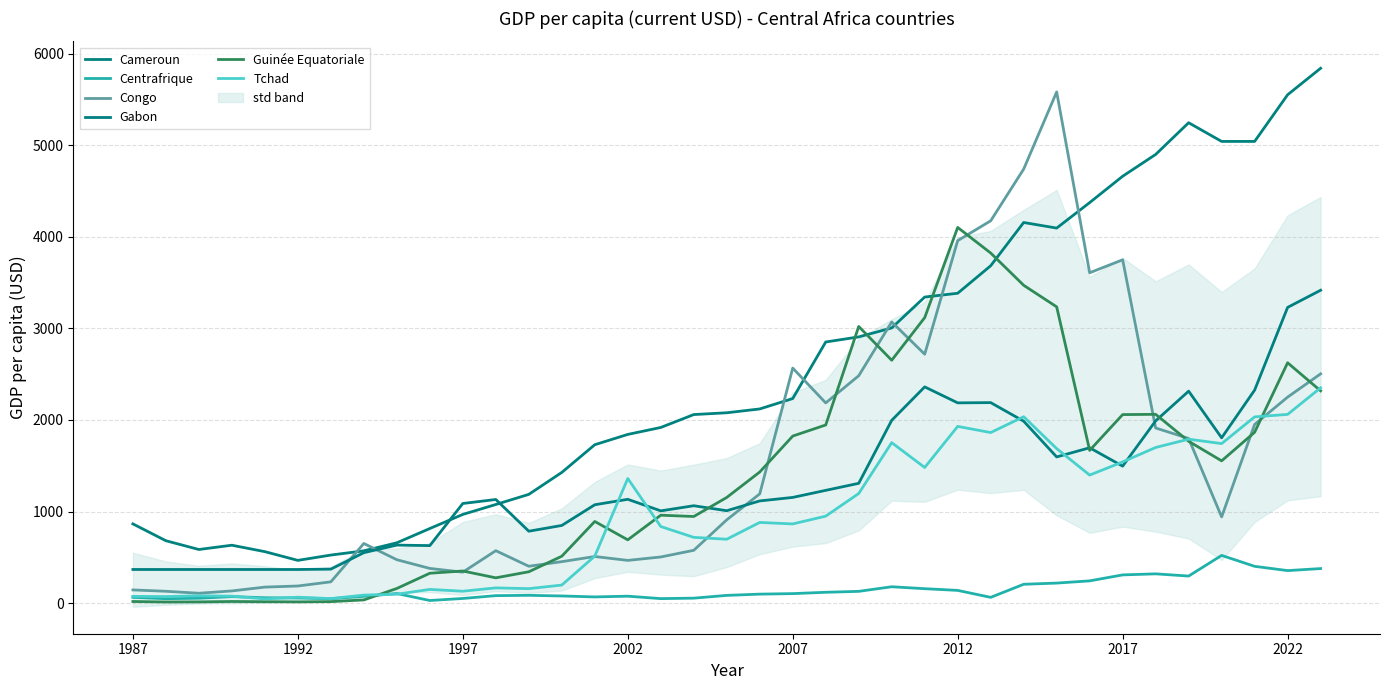

True or false: Congo and Cameroun intersect in this chart.

True